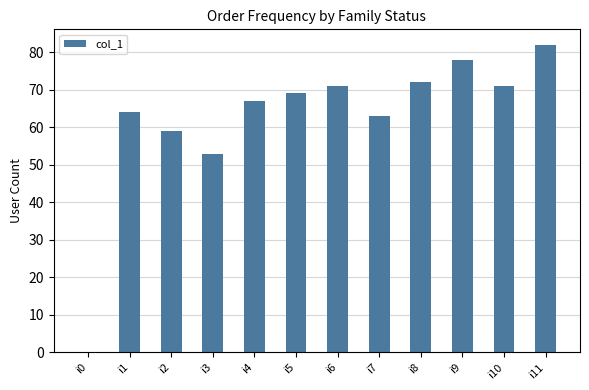

True or false: the data shows 69 at i5.

True